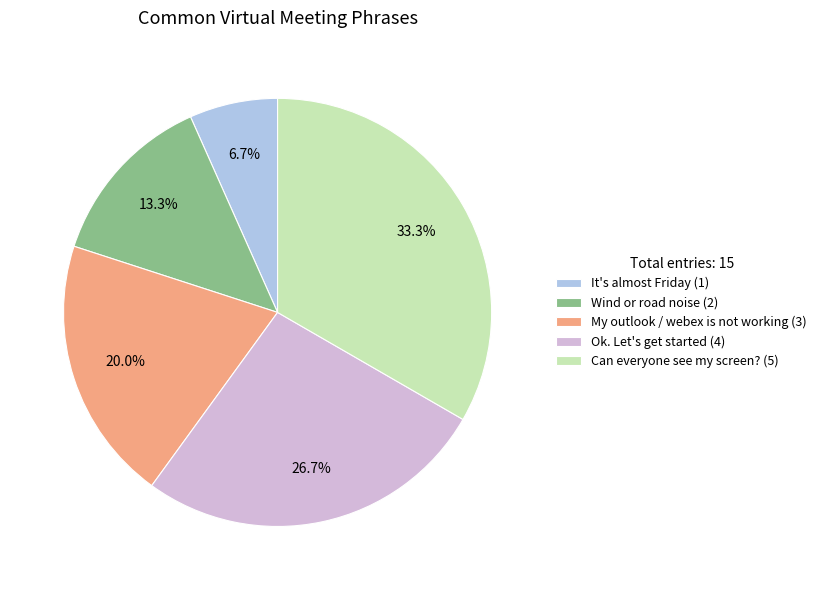

Which category has the smallest portion of the pie?

It's almost Friday